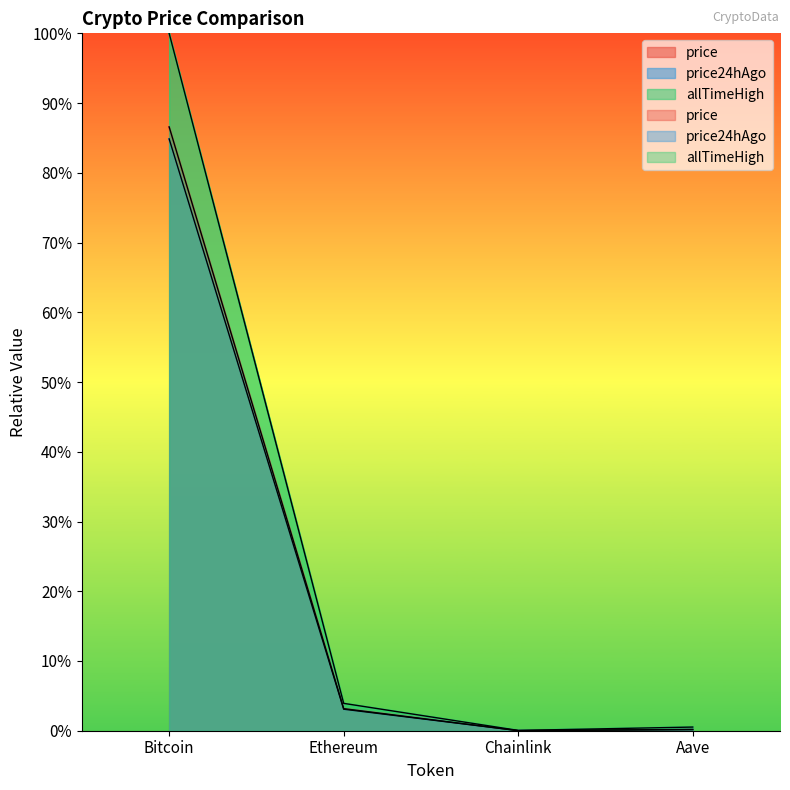

Rank the series at Ethereum from highest to lowest value.

allTimeHigh, price, price24hAgo